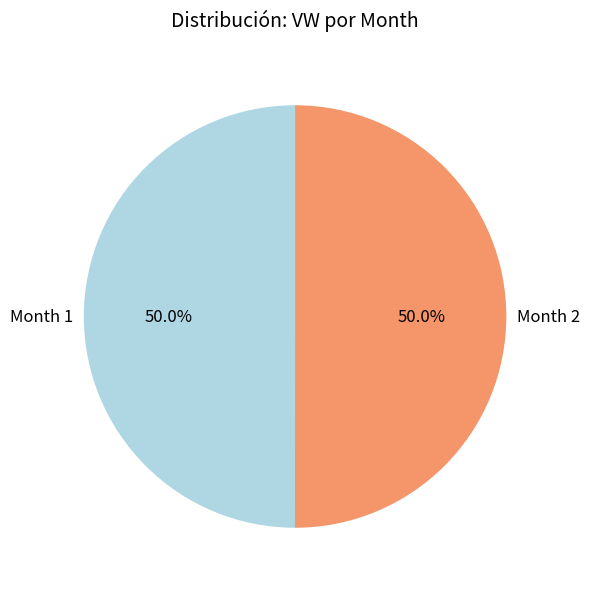

What is the total percentage of Month 1 and Month 2?

100.0%